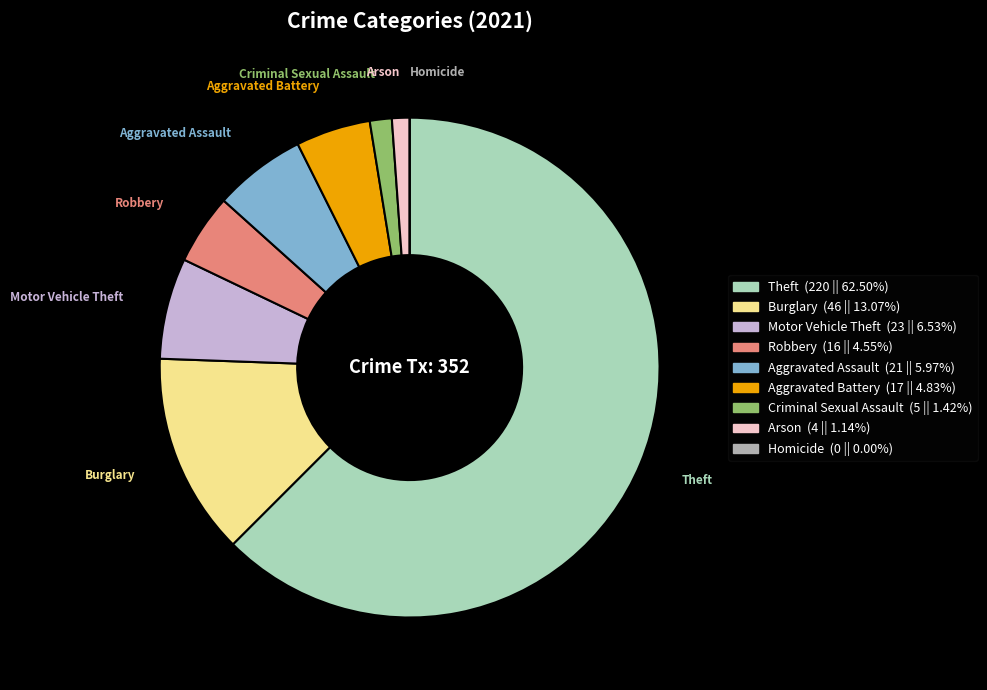

What is the largest slice in the pie chart?

Theft